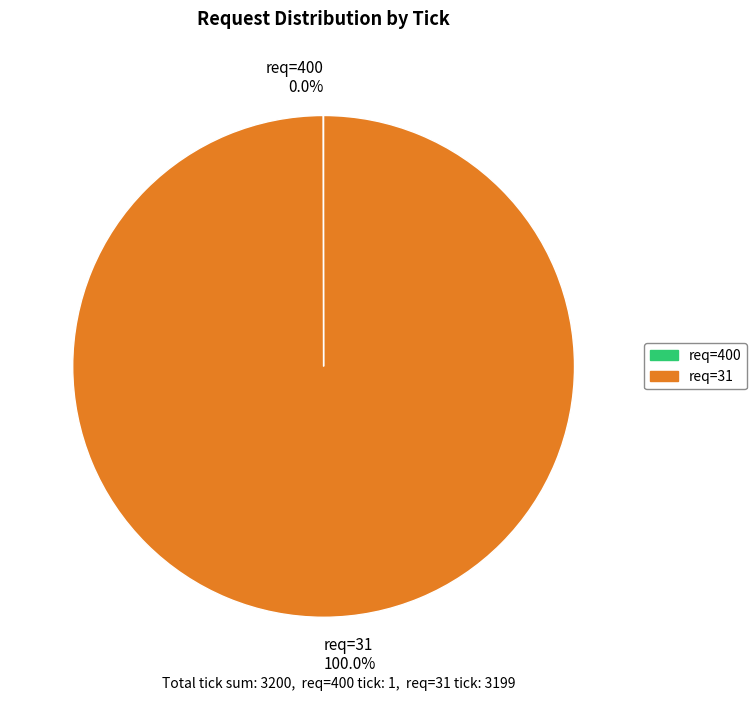

Which slice is the largest?

req=31